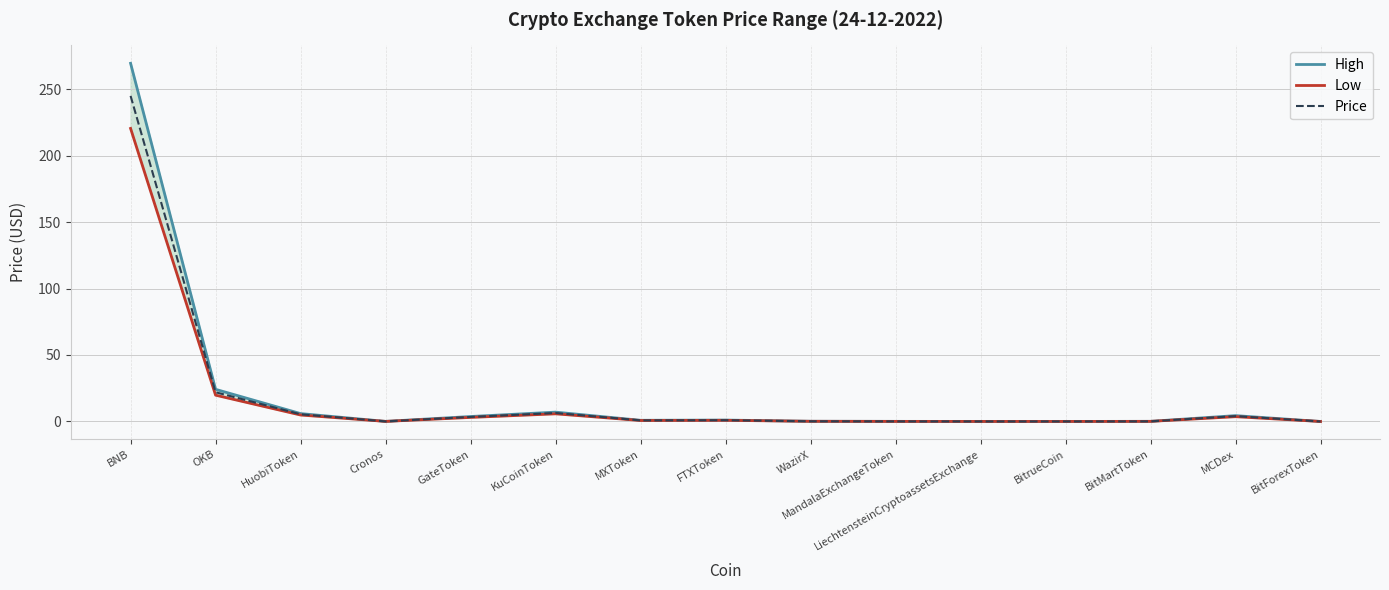

Which has a higher value, KuCoinToken or Cronos?

KuCoinToken